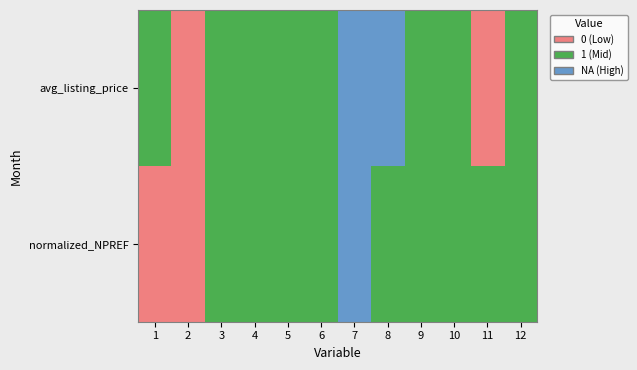

Between 11 and 2, which is larger?

11